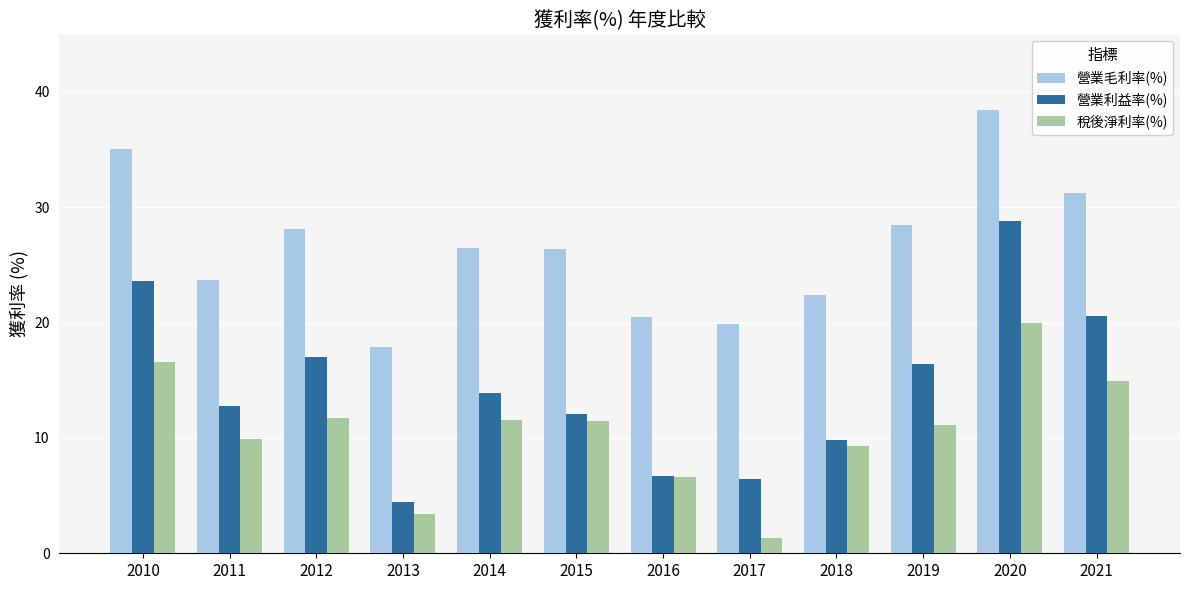

The 營業毛利率(%) series shows 43.7 at 2015. True or false?

False